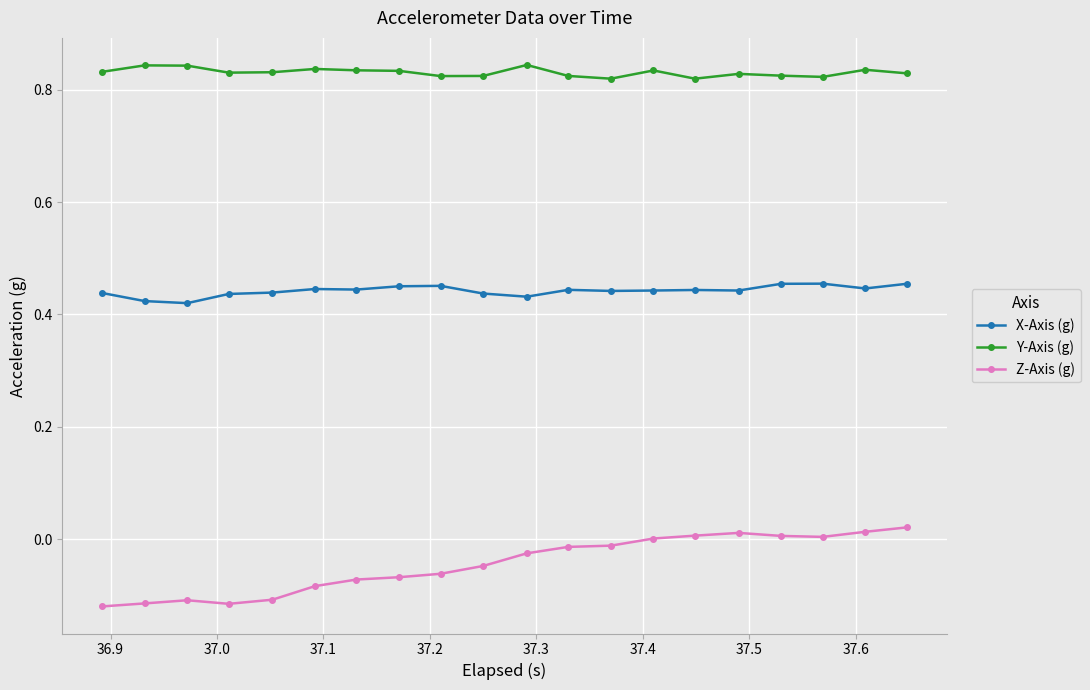

Which series has the largest total across all categories?

Y-Axis (g)